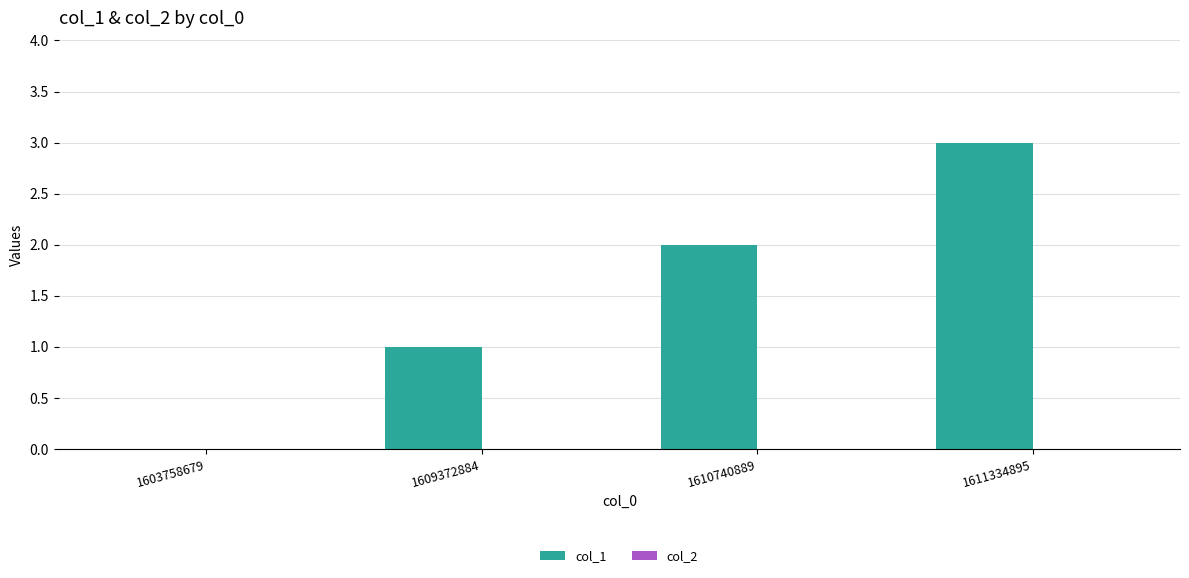

The value at 1603758679 is 0. True or false?

True